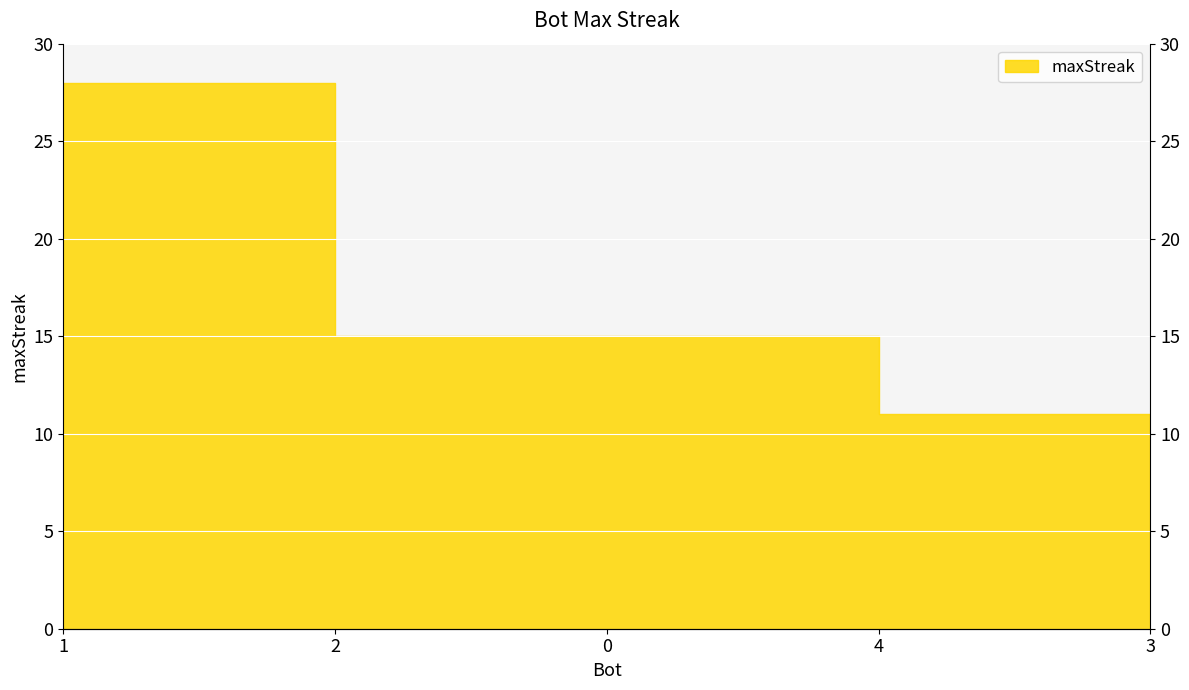

What is the value of the 1st point from the left?

28